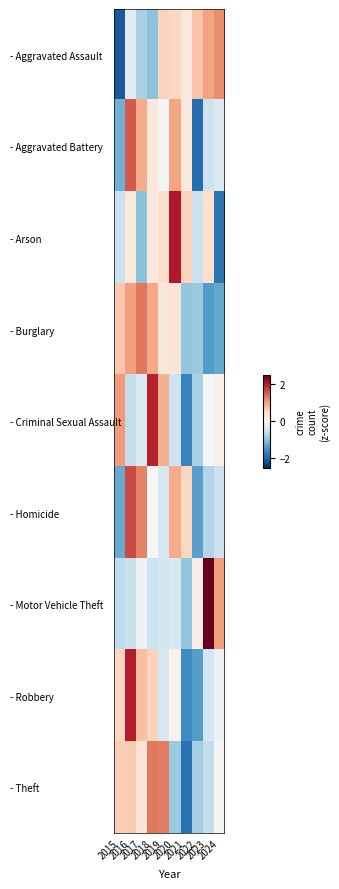

How many data points does each series have?

10